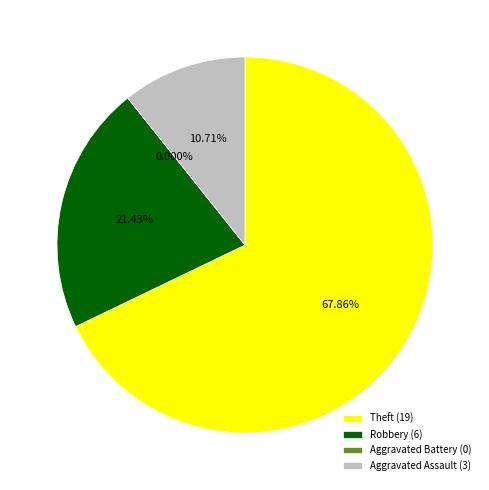

Which slice is the largest?

Theft